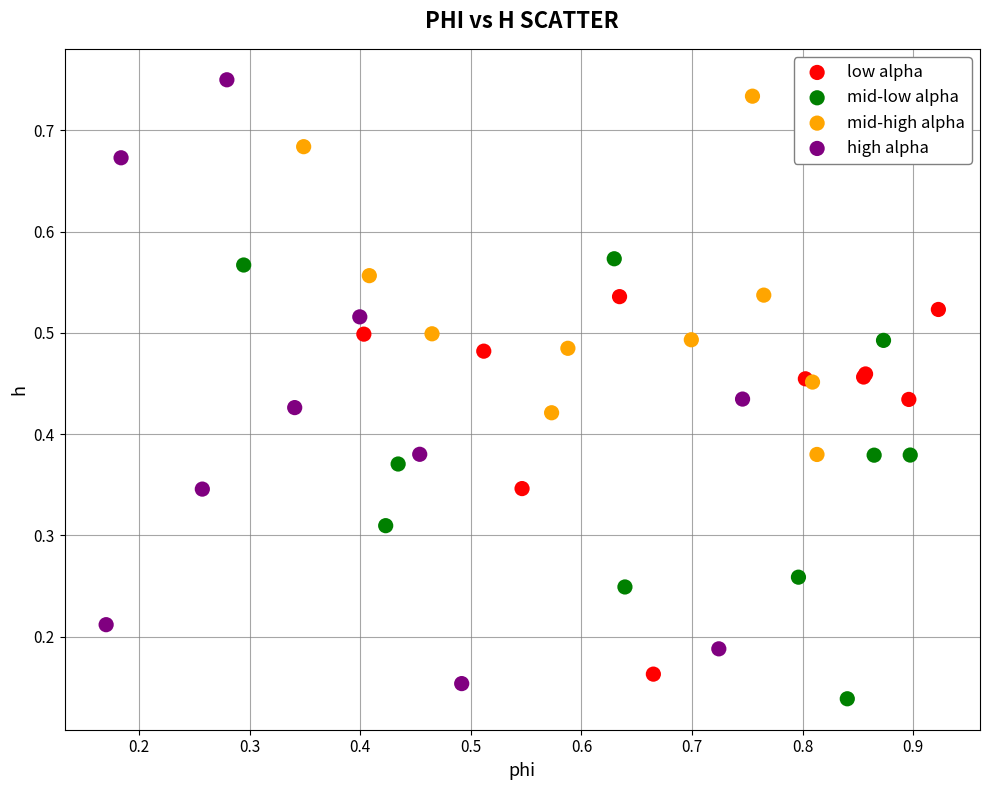

Which series has the largest Y range (max minus min)?

high alpha